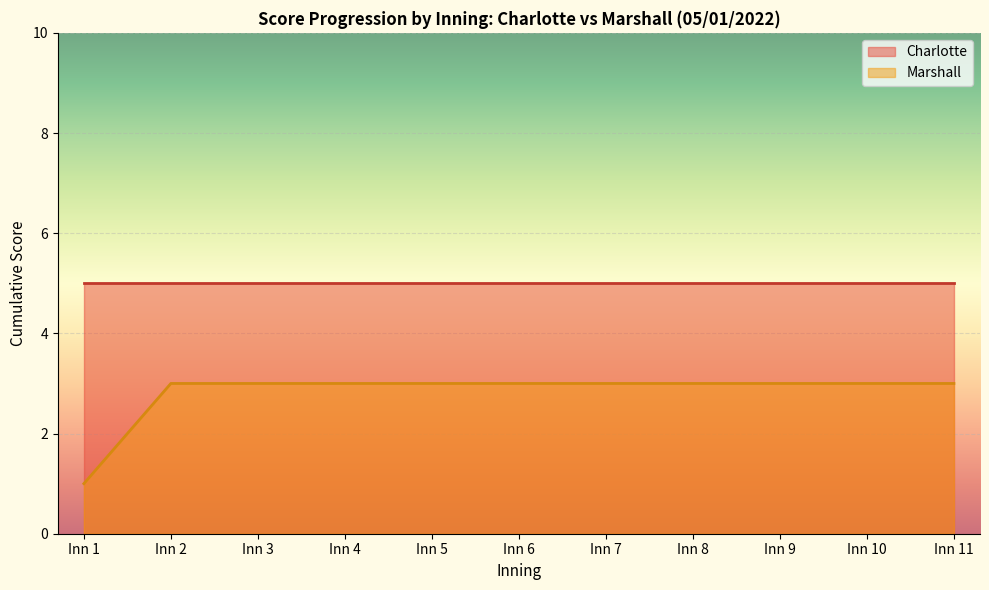

List the series in order of their overall mean, lowest first.

Marshall, Charlotte